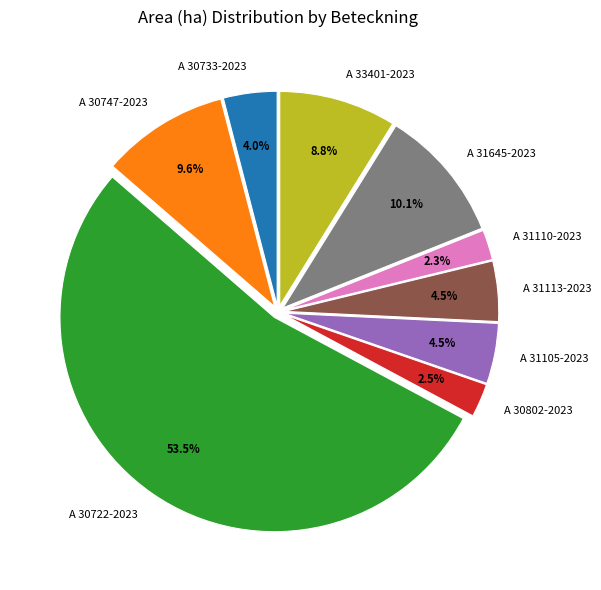

Between A 30733-2023 and A 31105-2023, which is larger?

A 31105-2023